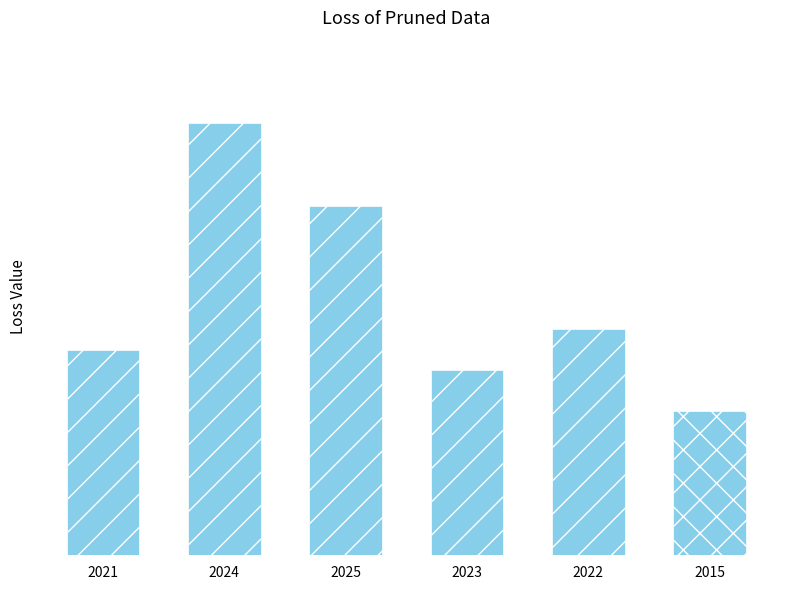

Does the chart contain any negative values?

No